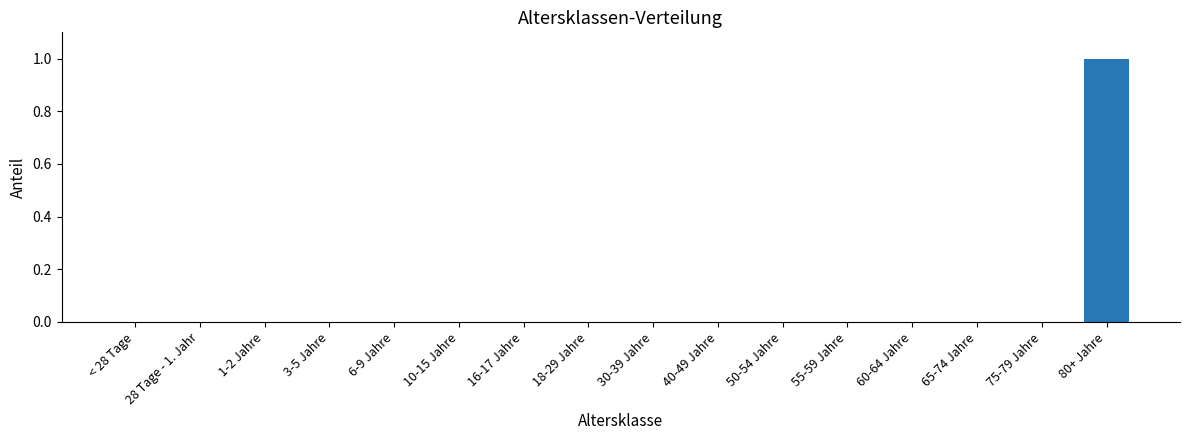

Which label corresponds to the largest value in the chart?

80+ Jahre